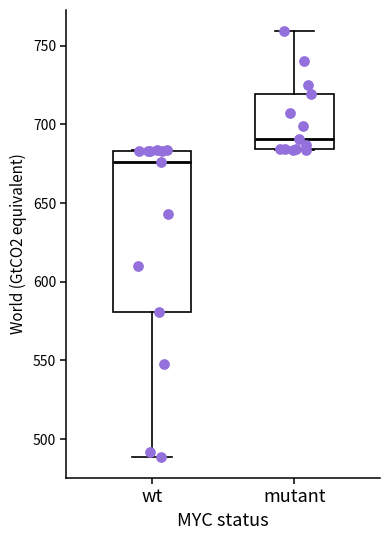

Reading left to right, read every box against the y-axis: the position of its median line, the range the box covers, and the ends of its whiskers. The values are not printed on the chart, so give them approximately, as read against the axis.

wt: median 675, box 580 to 685, whiskers 490 to 685
mutant: median 690, box 685 to 720, whiskers 685 to 760